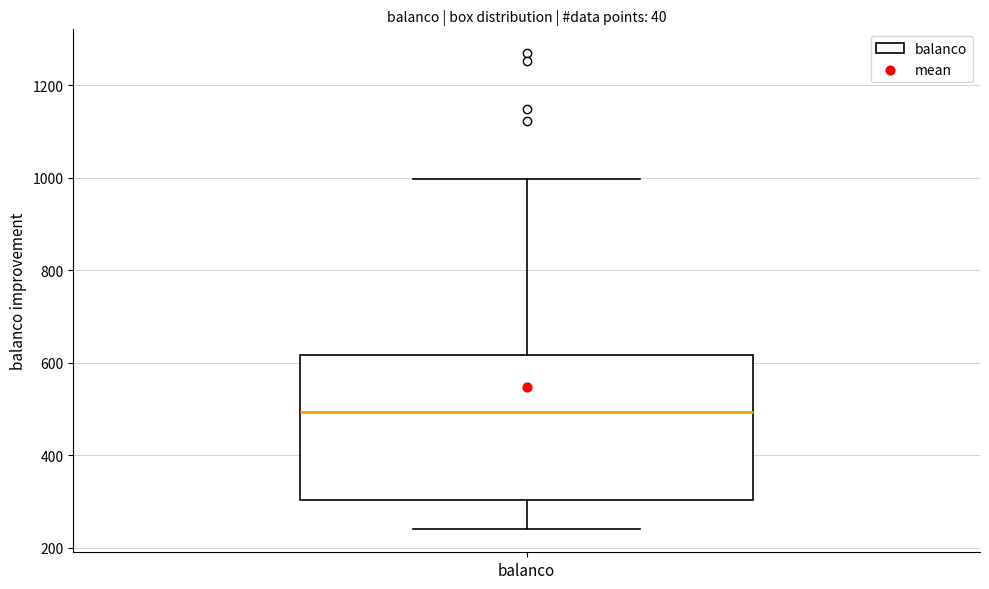

Where is the upper edge of the box for balanco on the y-axis? The values are not printed on the chart, so give them approximately, as read against the axis.

620